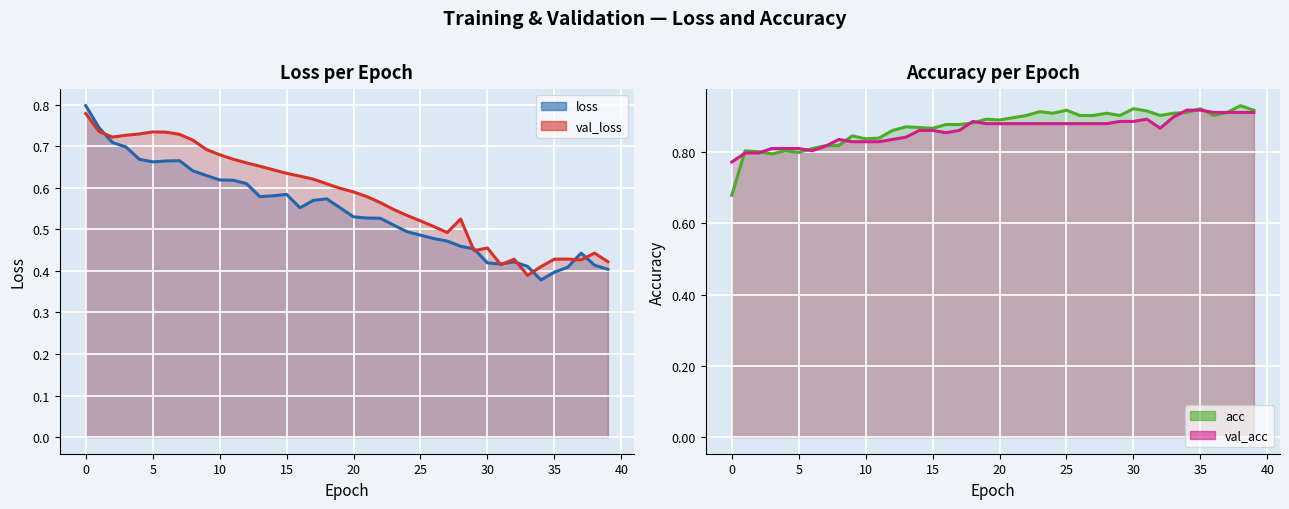

At 28, list the series in order from largest to smallest.

acc, val_acc, val_loss, loss